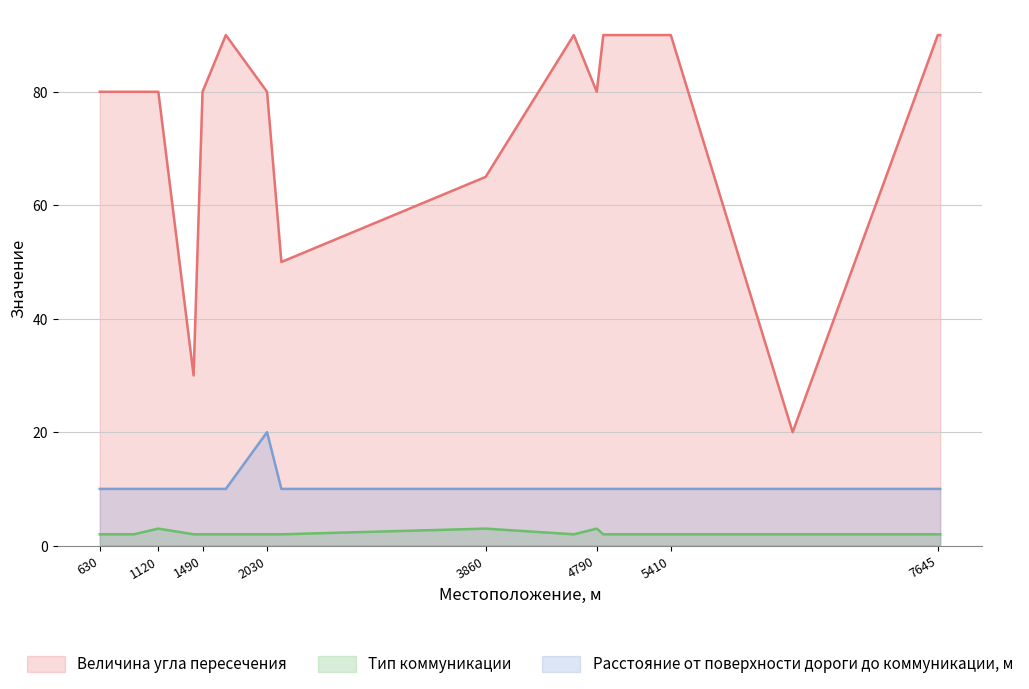

What is the sum of the Тип коммуникации values at 7645 and 915?

4